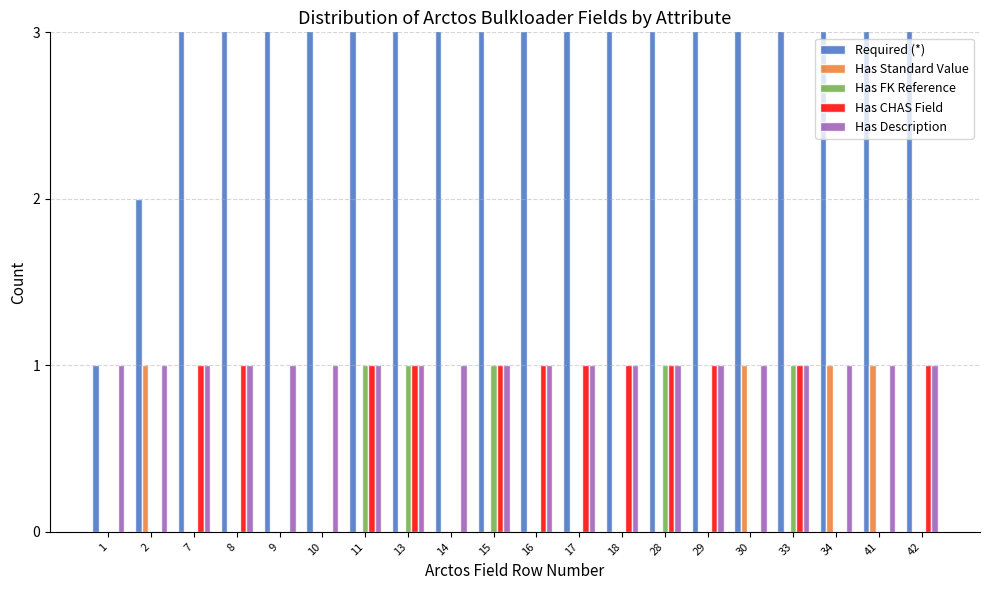

At how many categories does at least one series exceed 41?

1